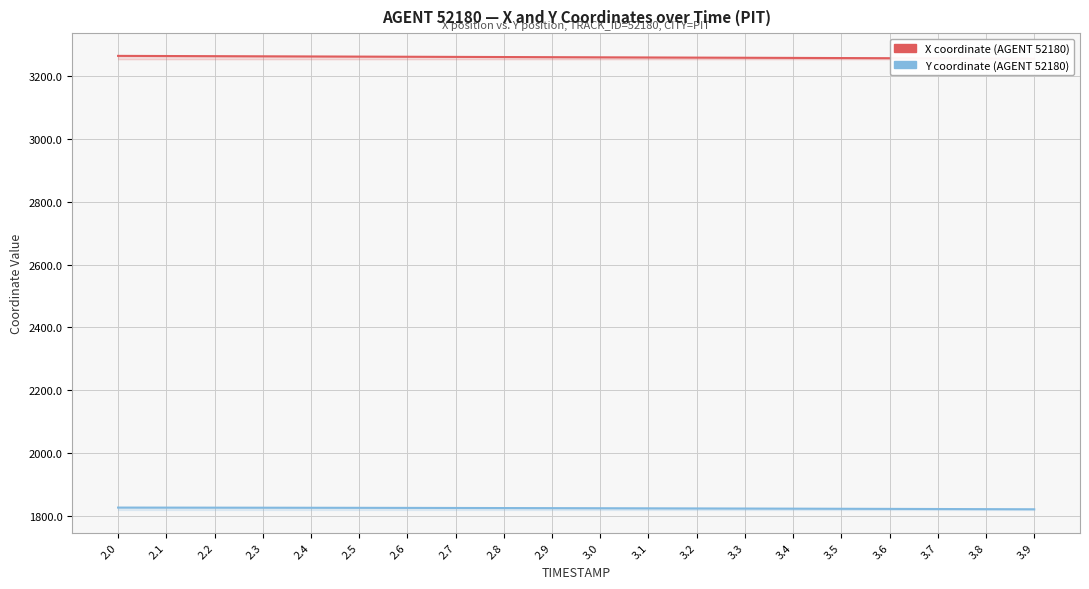

How many values in the Y coordinate series are below 1824?

9